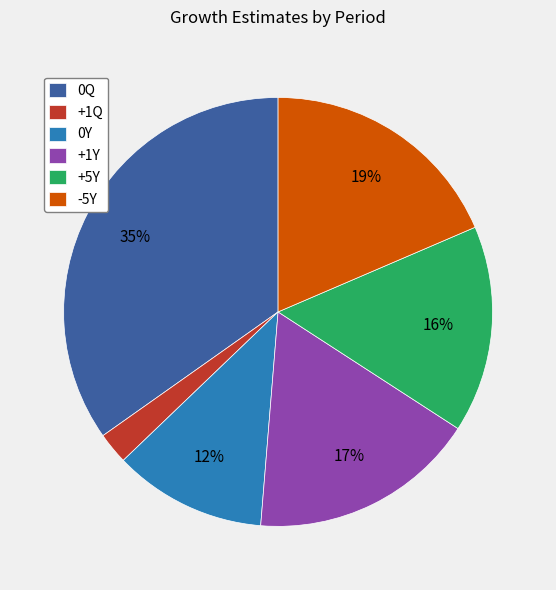

Which has a higher value, -5Y or +1Q?

-5Y